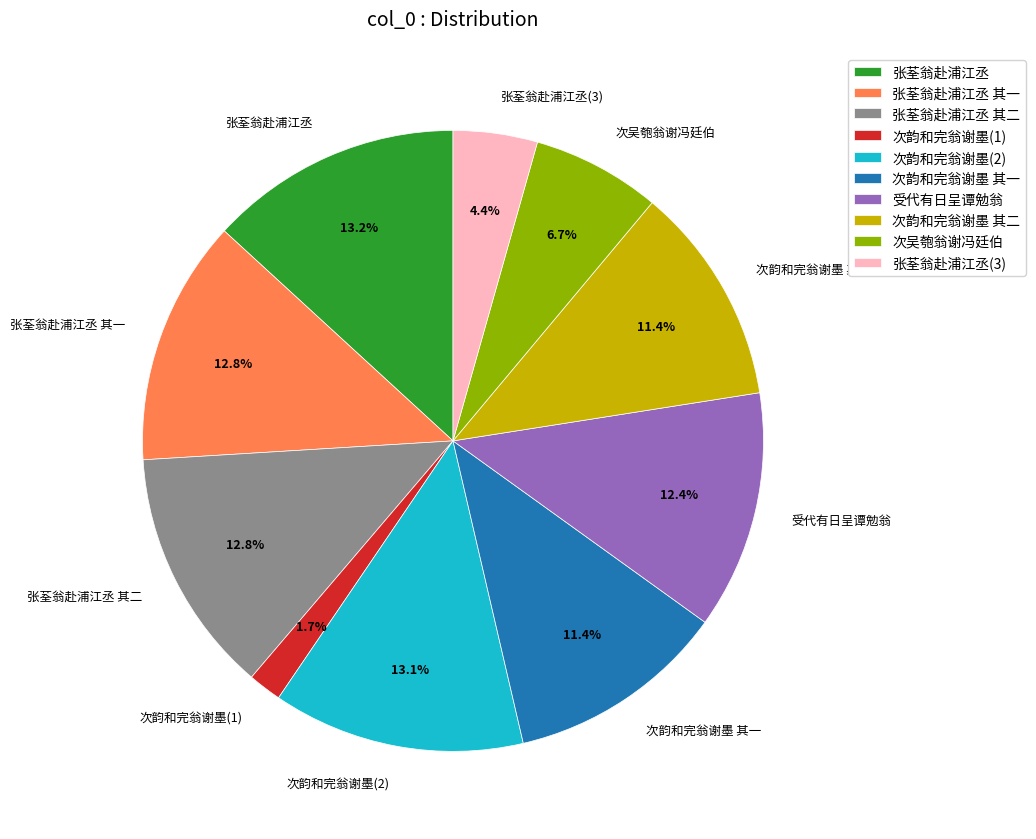

Combined, what portion of the pie is 张荃翁赴浦江丞(3) and 次韵和完翁谢墨(1)?

6.1%